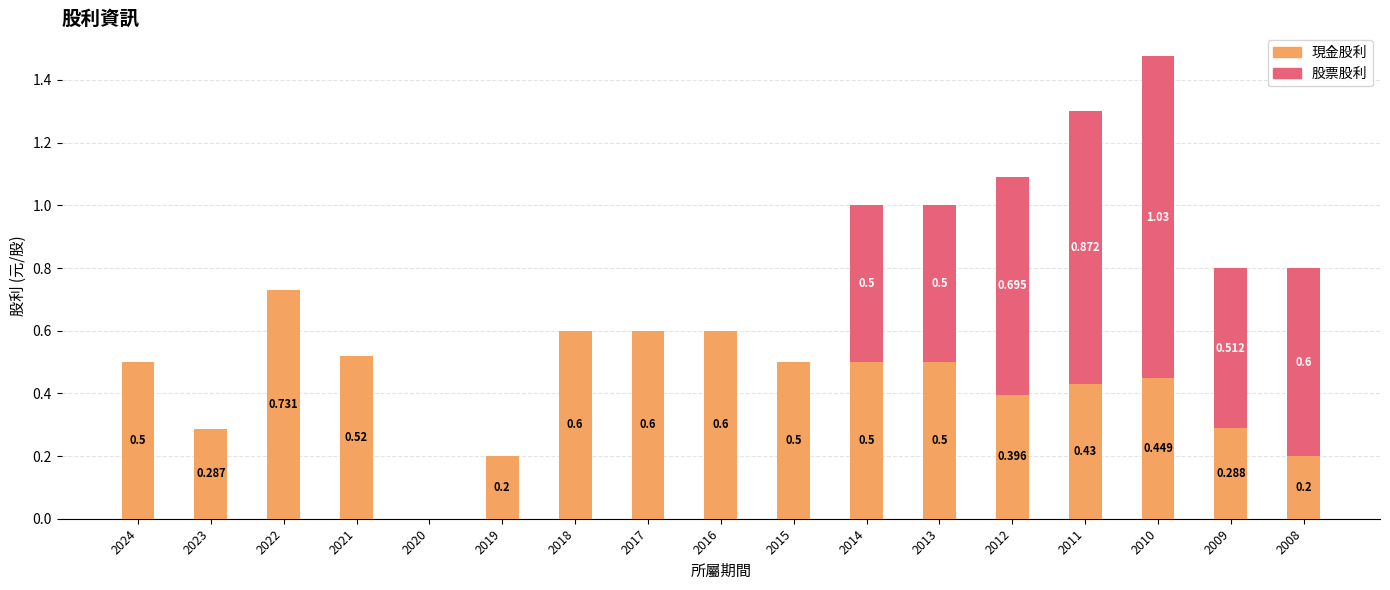

Are the bars grouped side by side (vs. stacked)?

No